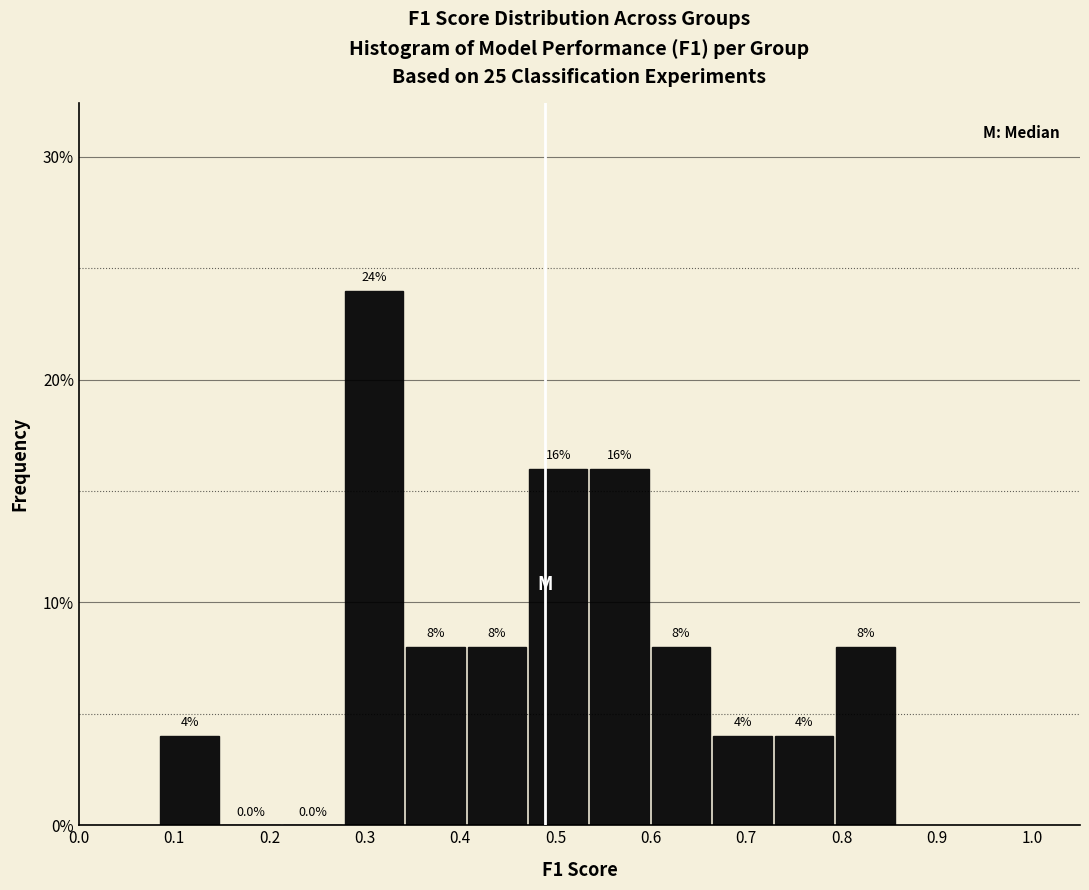

Reading left to right, transcribe this chart: for each bar, give the range it covers on the x-axis and its height. The bar edges are not printed on the chart, so give them approximately, as read against the axis.

0.08 to 0.15: 4.0
0.15 to 0.21: 0.0
0.21 to 0.28: 0.0
0.28 to 0.34: 24.0
0.34 to 0.41: 8.0
0.41 to 0.47: 8.0
0.47 to 0.53: 16.0
0.53 to 0.60: 16.0
0.60 to 0.66: 8.0
0.66 to 0.73: 4.0
0.73 to 0.79: 4.0
0.79 to 0.86: 8.0